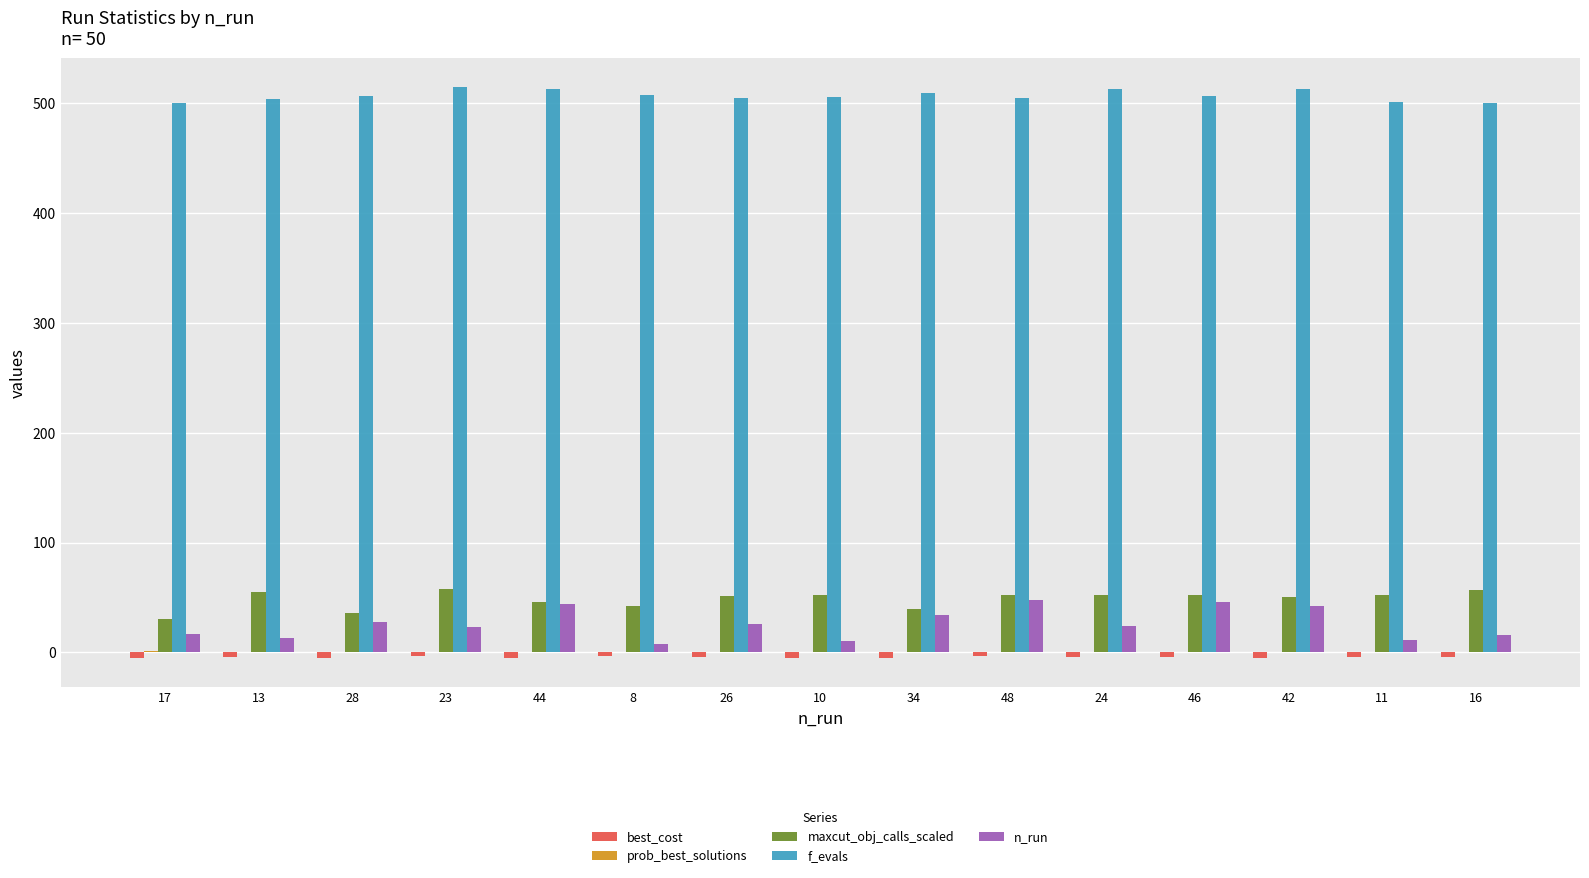

What is the maximum value for f_evals?

515.0